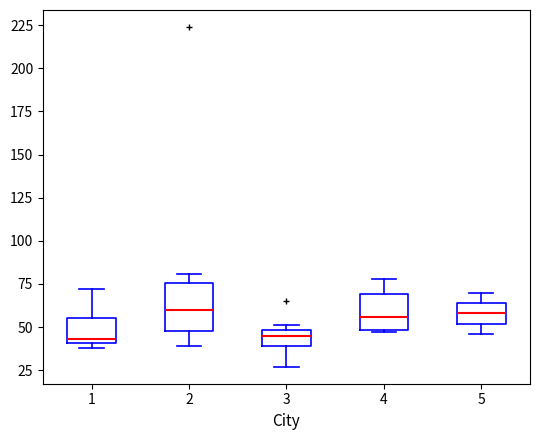

Where does the median line of the box at x = 4 sit on the y-axis? The values are not printed on the chart, so give them approximately, as read against the axis.

55